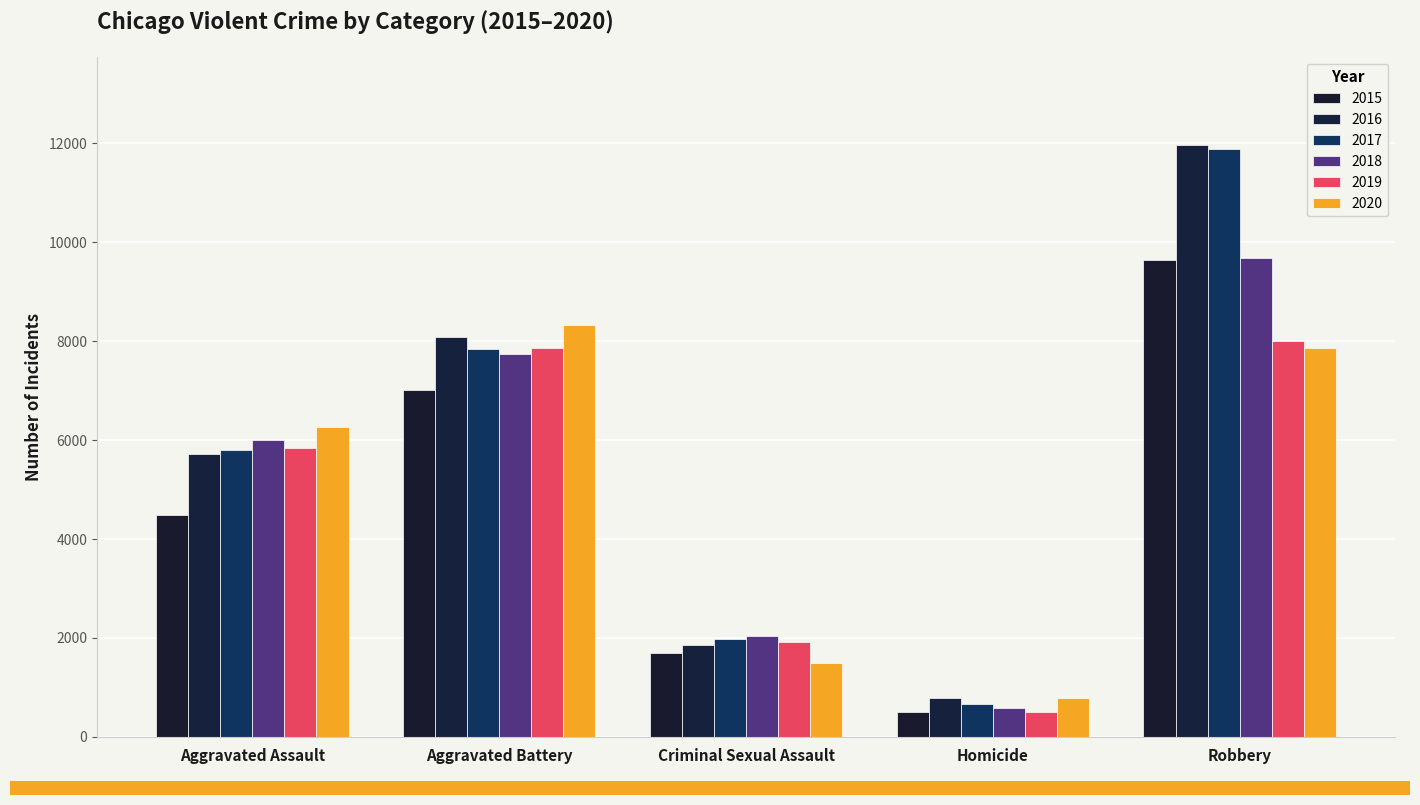

What is the greatest value displayed?

11960